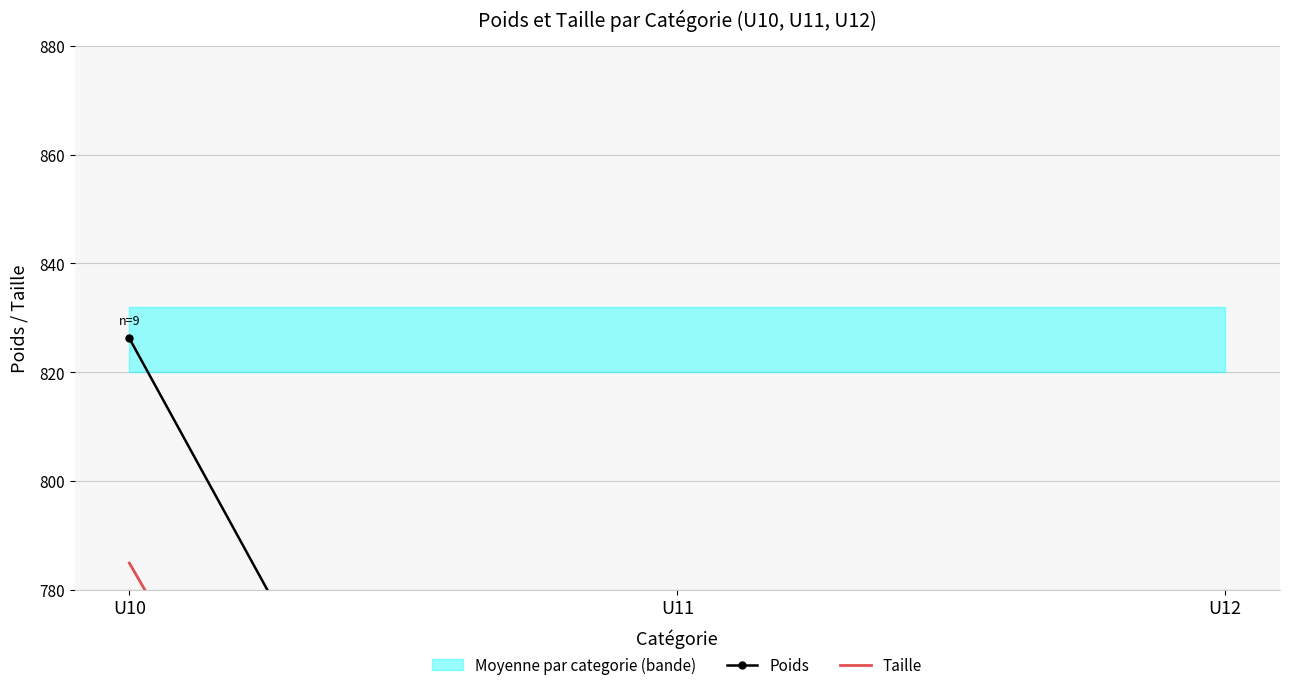

What is the value of the Taille point at the 1st from the left?

784.9